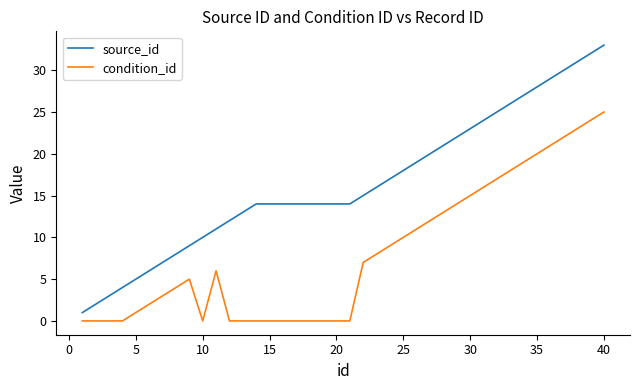

Which series has the largest total across all categories?

source_id